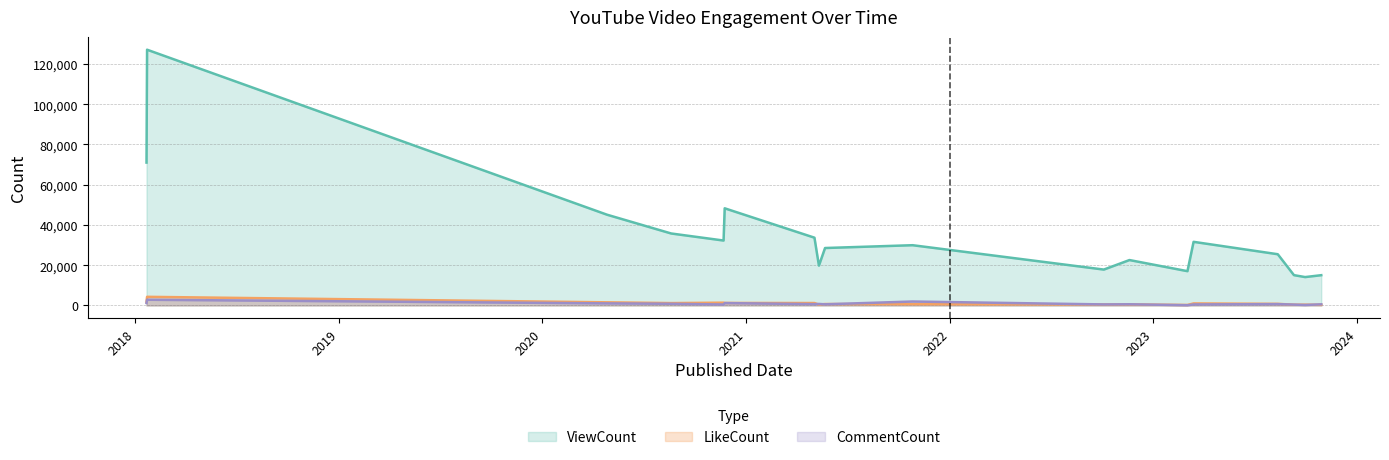

How many data points in ViewCount are less than 29931?

9